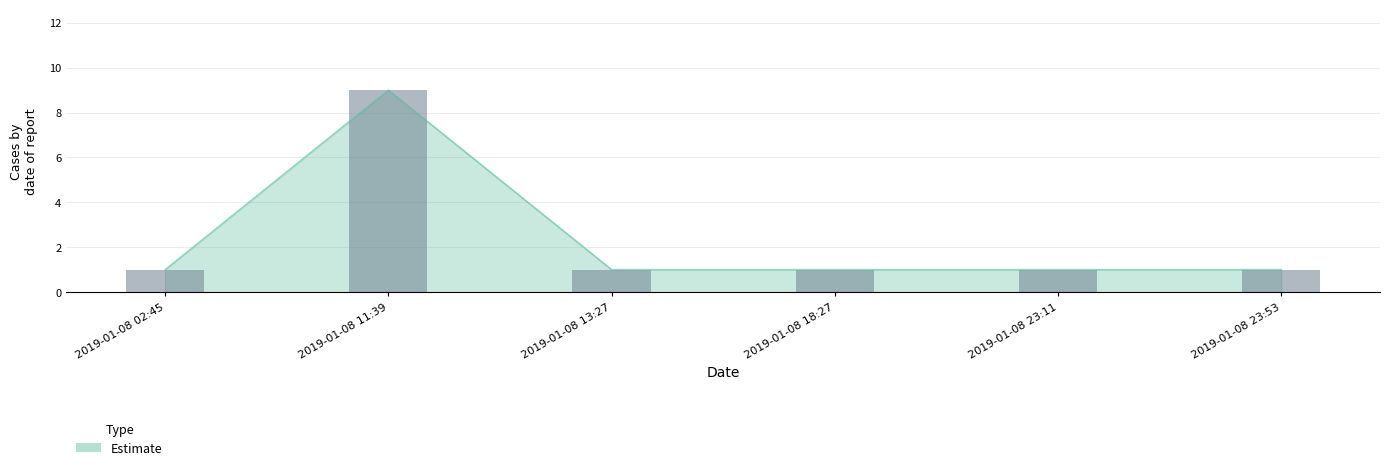

What is the minimum value shown in the chart?

1